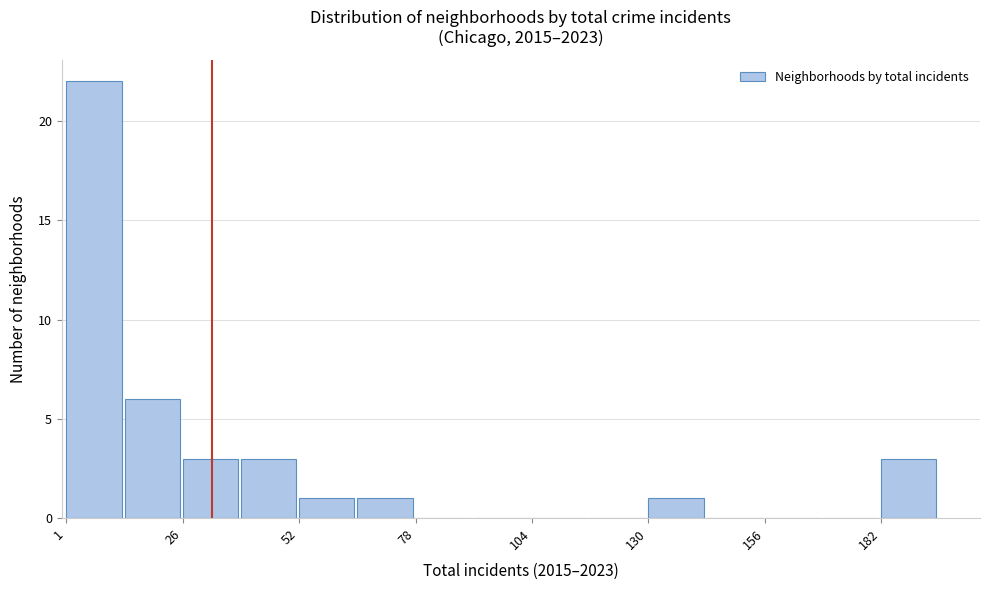

Read against the x-axis, roughly where is the centre of the tallest bar?

5